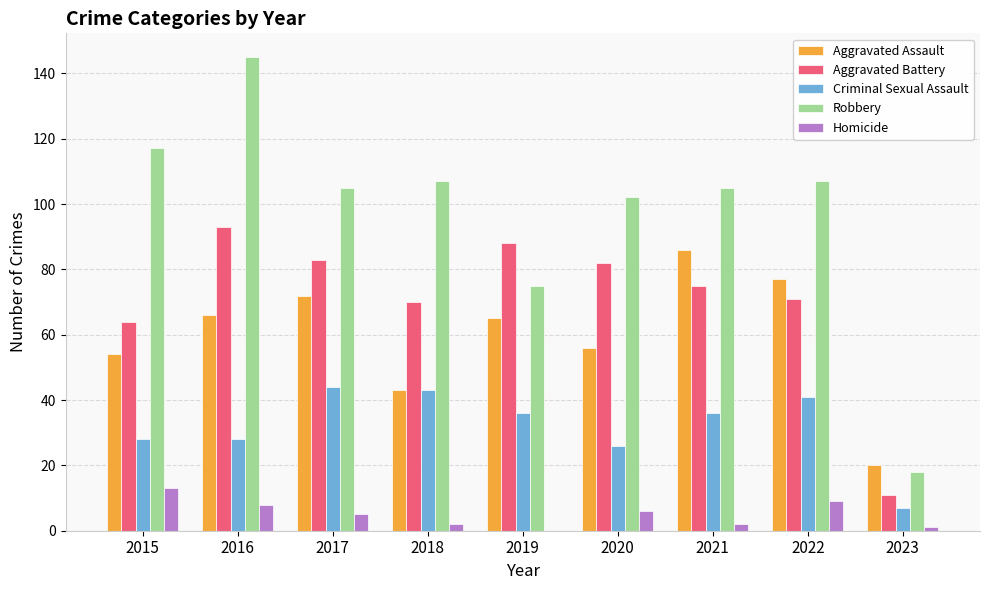

Which series has the largest total across all categories?

Robbery